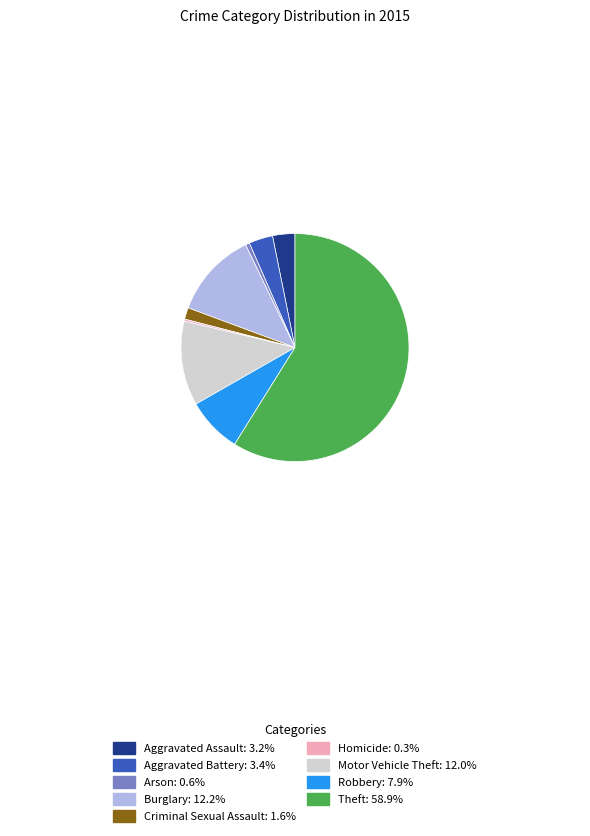

The Motor Vehicle Theft slice represents 19% of the pie. True or false?

False